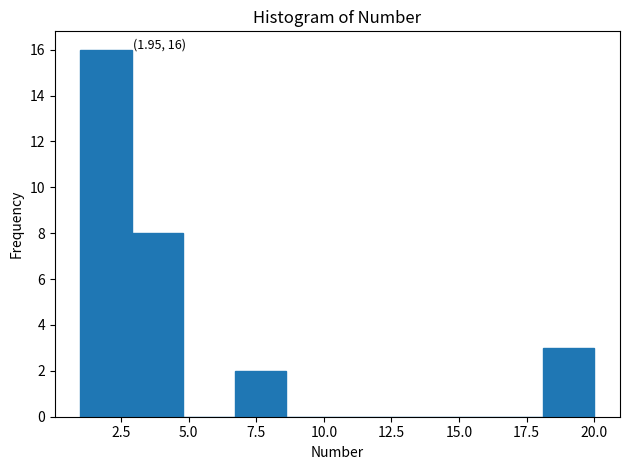

Around what value on the x-axis is the tallest bar? Give the approximate position of its centre, as read against the axis.

2.0